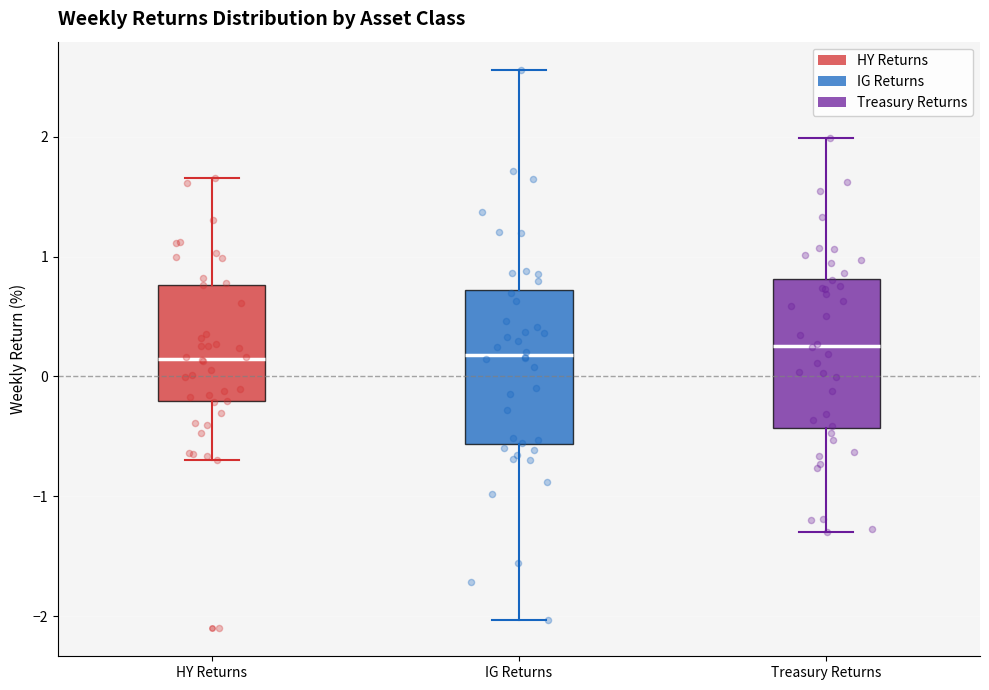

Reading left to right, read every box against the y-axis: the position of its median line, the range the box covers, and the ends of its whiskers. The values are not printed on the chart, so give them approximately, as read against the axis.

HY Returns: median 0.1, box -0.2 to 0.8, whiskers -0.7 to 1.7
IG Returns: median 0.2, box -0.6 to 0.7, whiskers -2.0 to 2.6
Treasury Returns: median 0.3, box -0.4 to 0.8, whiskers -1.3 to 2.0